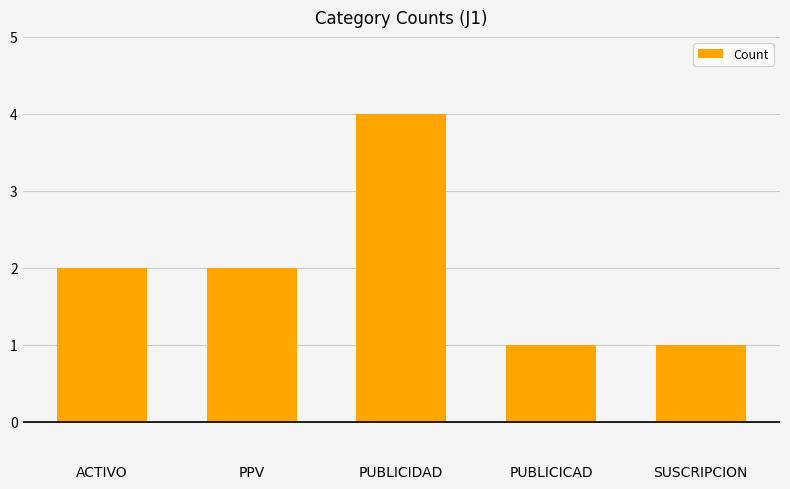

Does the chart contain any negative values?

No